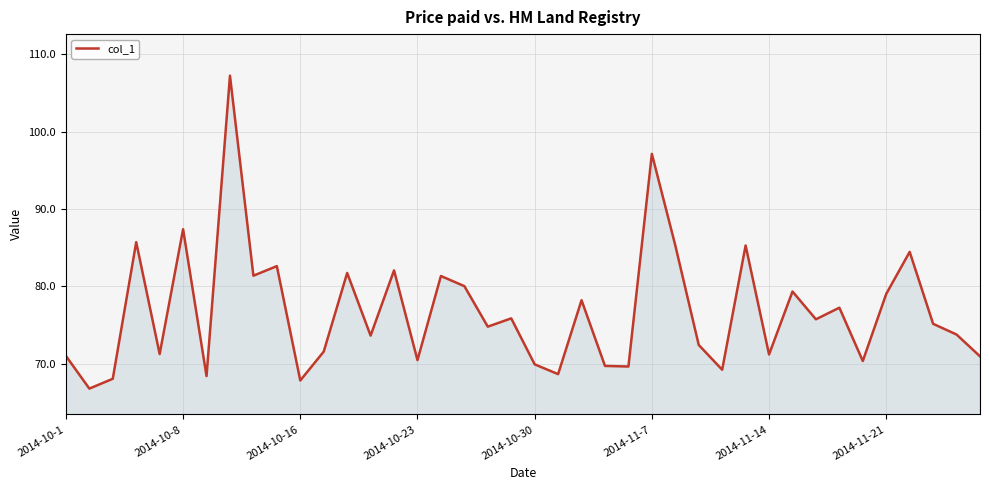

What is the maximum value shown in the chart?

107.2